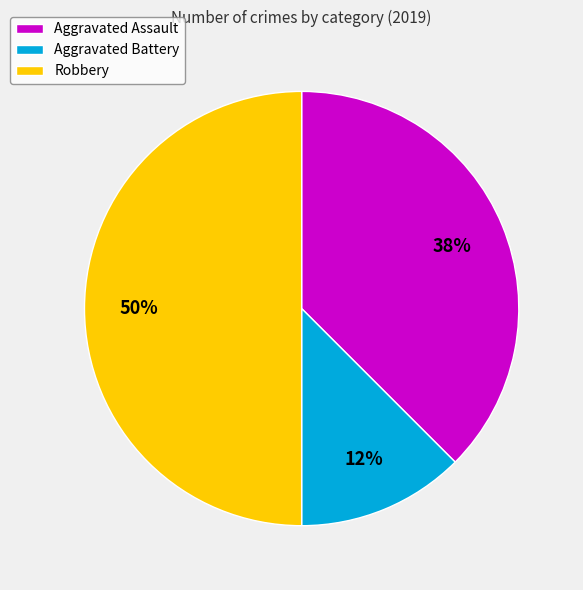

Rank the categories by value from lowest to highest.

Aggravated Battery, Aggravated Assault, Robbery